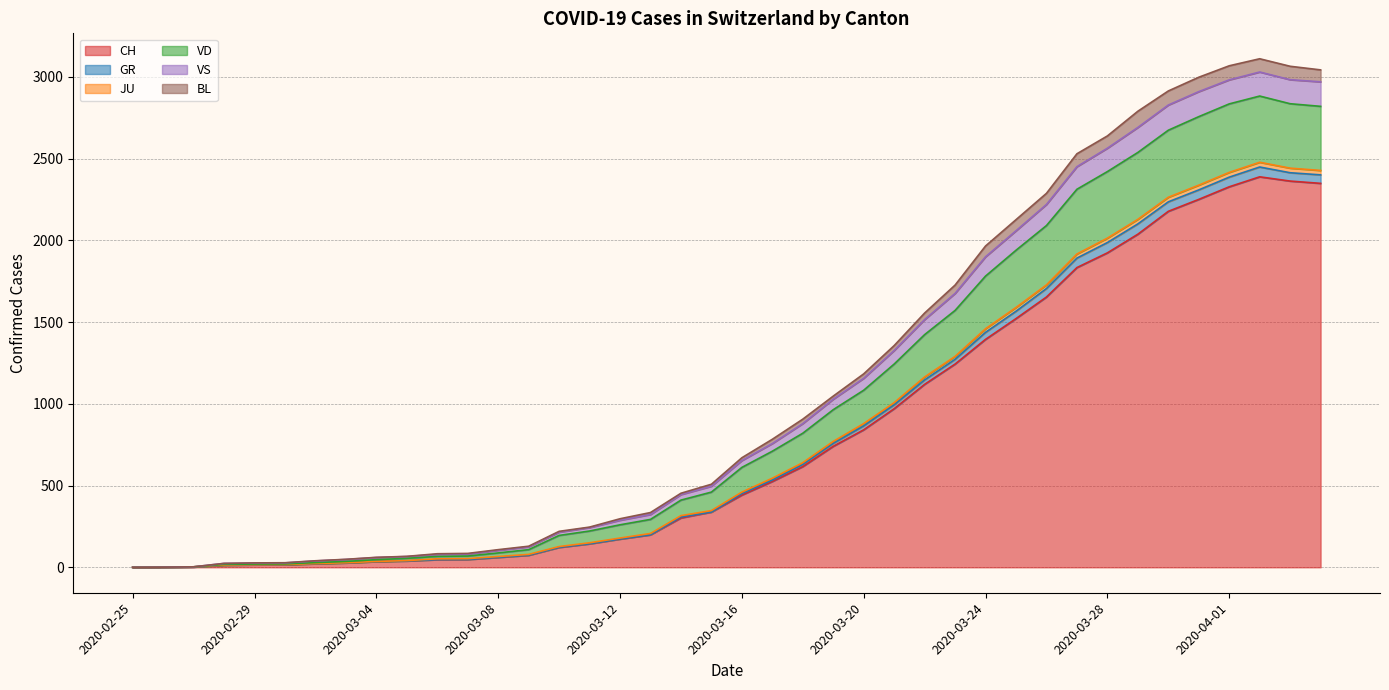

What is the difference between the second highest and second lowest values in the CH series?

2361